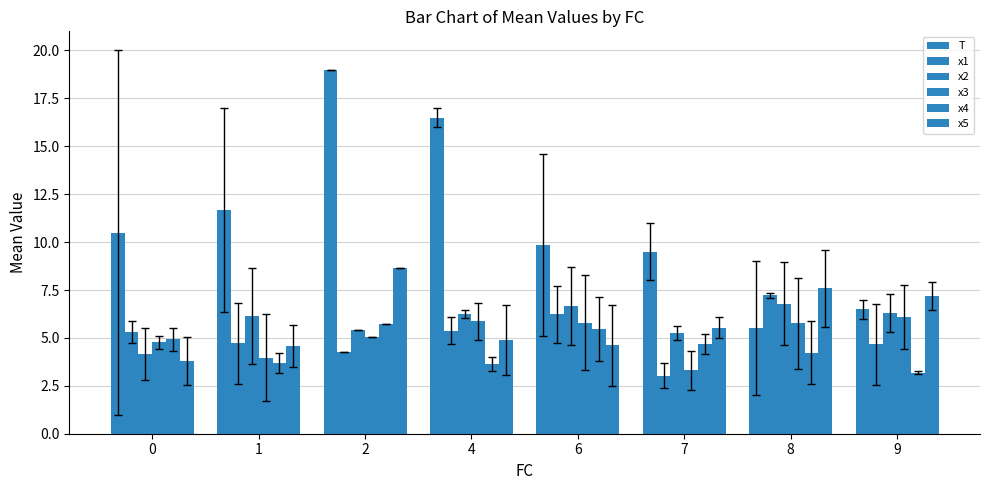

How many bars are there in each group?

6